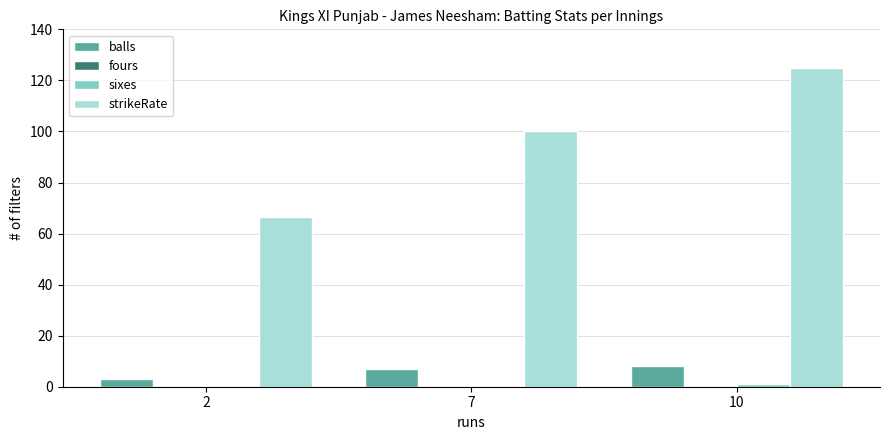

Between 7 and 10, which series saw the biggest shift?

strikeRate